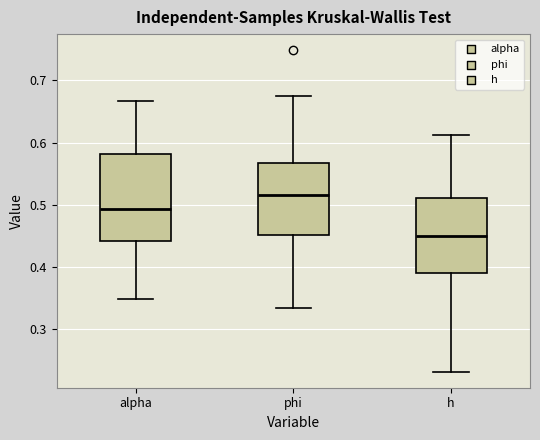

Which box has the highest median line?

phi